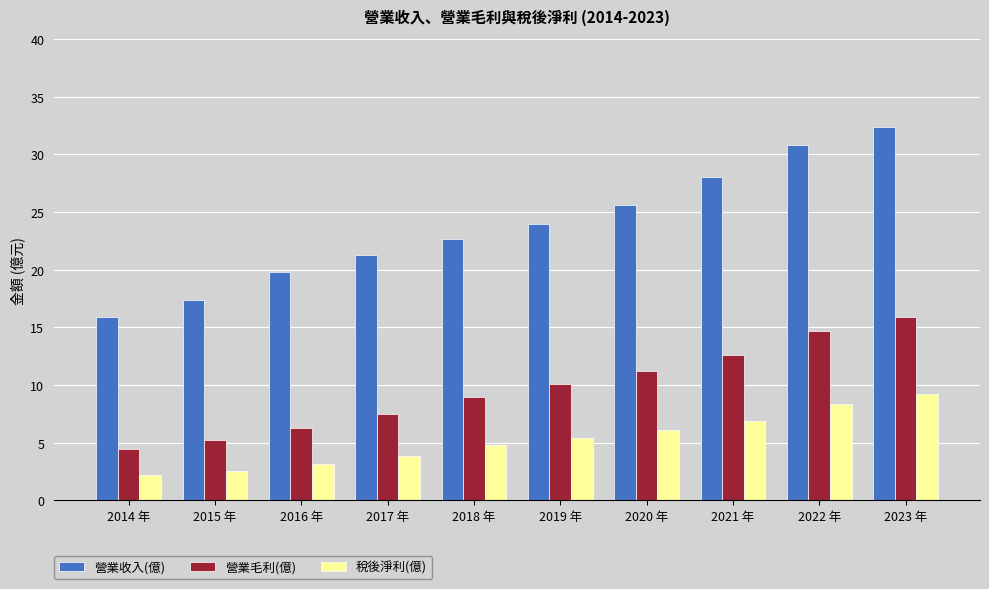

What position from the right is 2014 年?

10